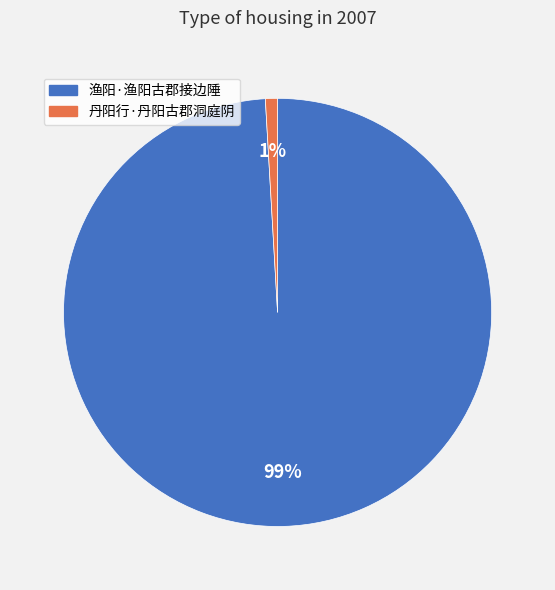

What percentage is the 渔阳·渔阳古郡接边陲 slice, to the nearest percent?

99%